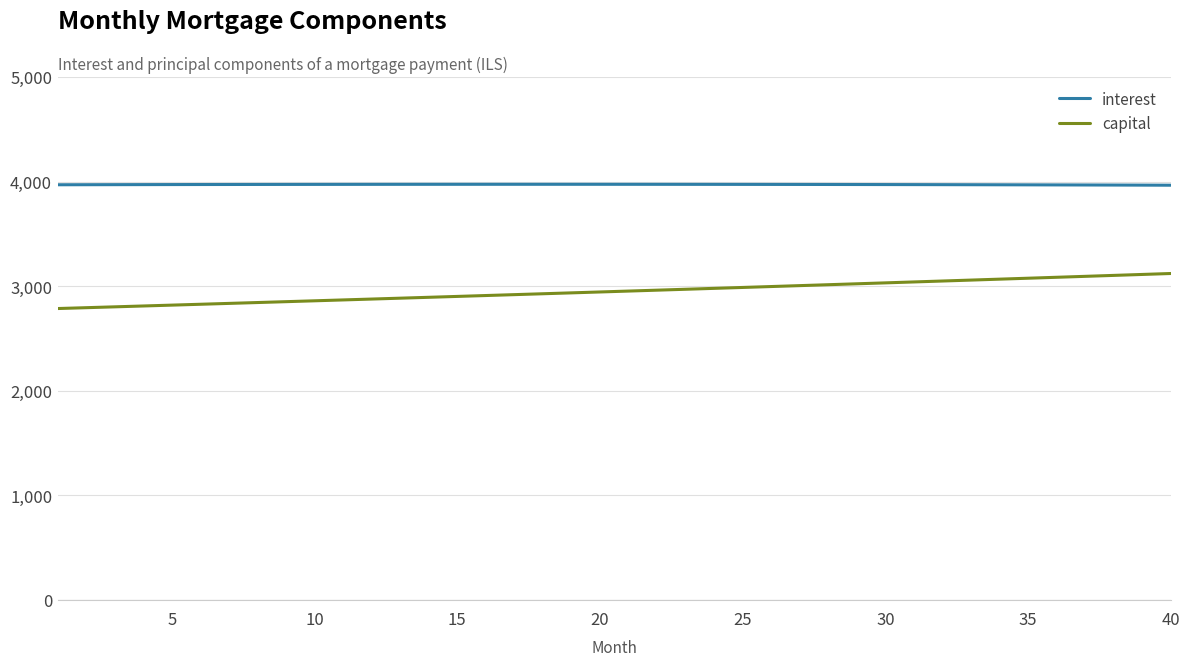

True or false: interest and capital cross at least once.

False